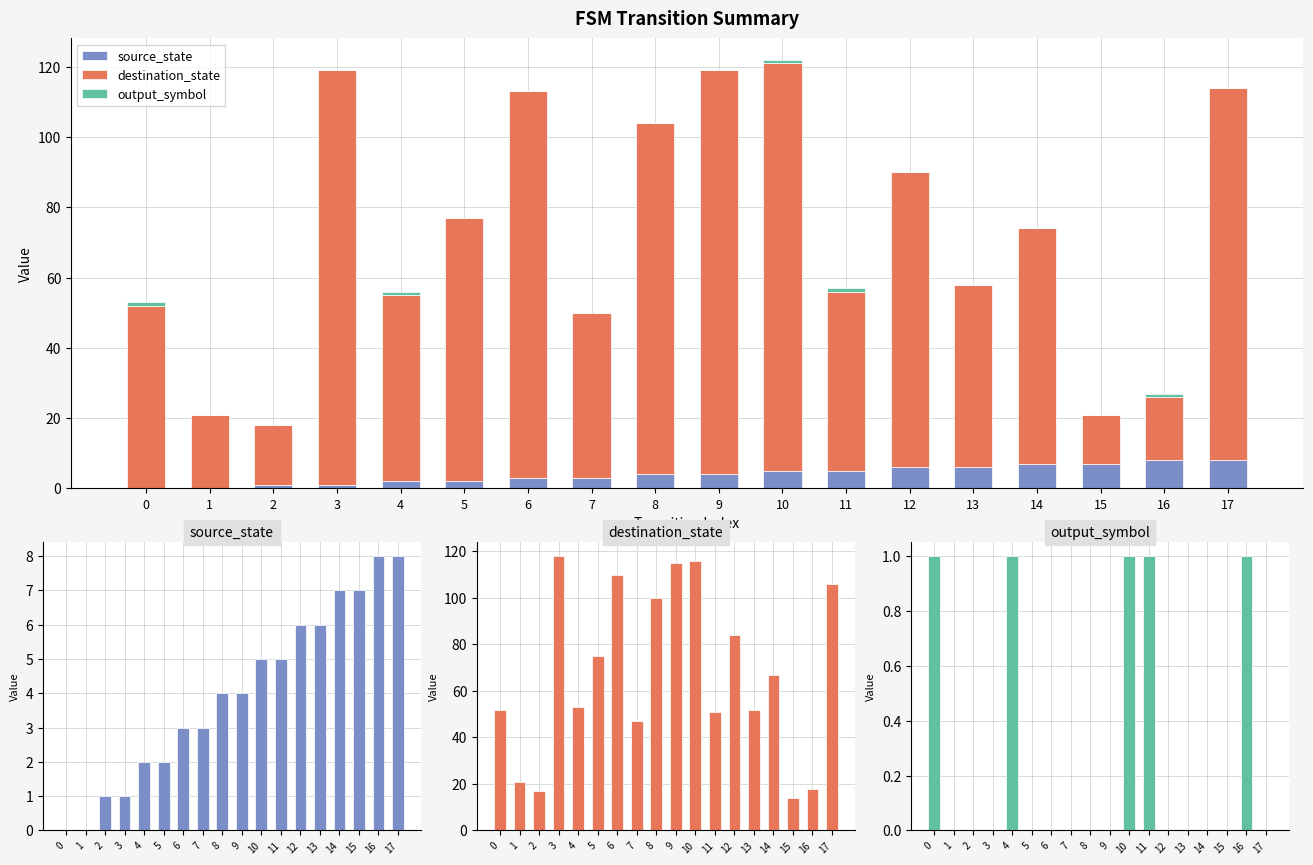

Between 7 and 10, which series saw the biggest shift?

destination_state